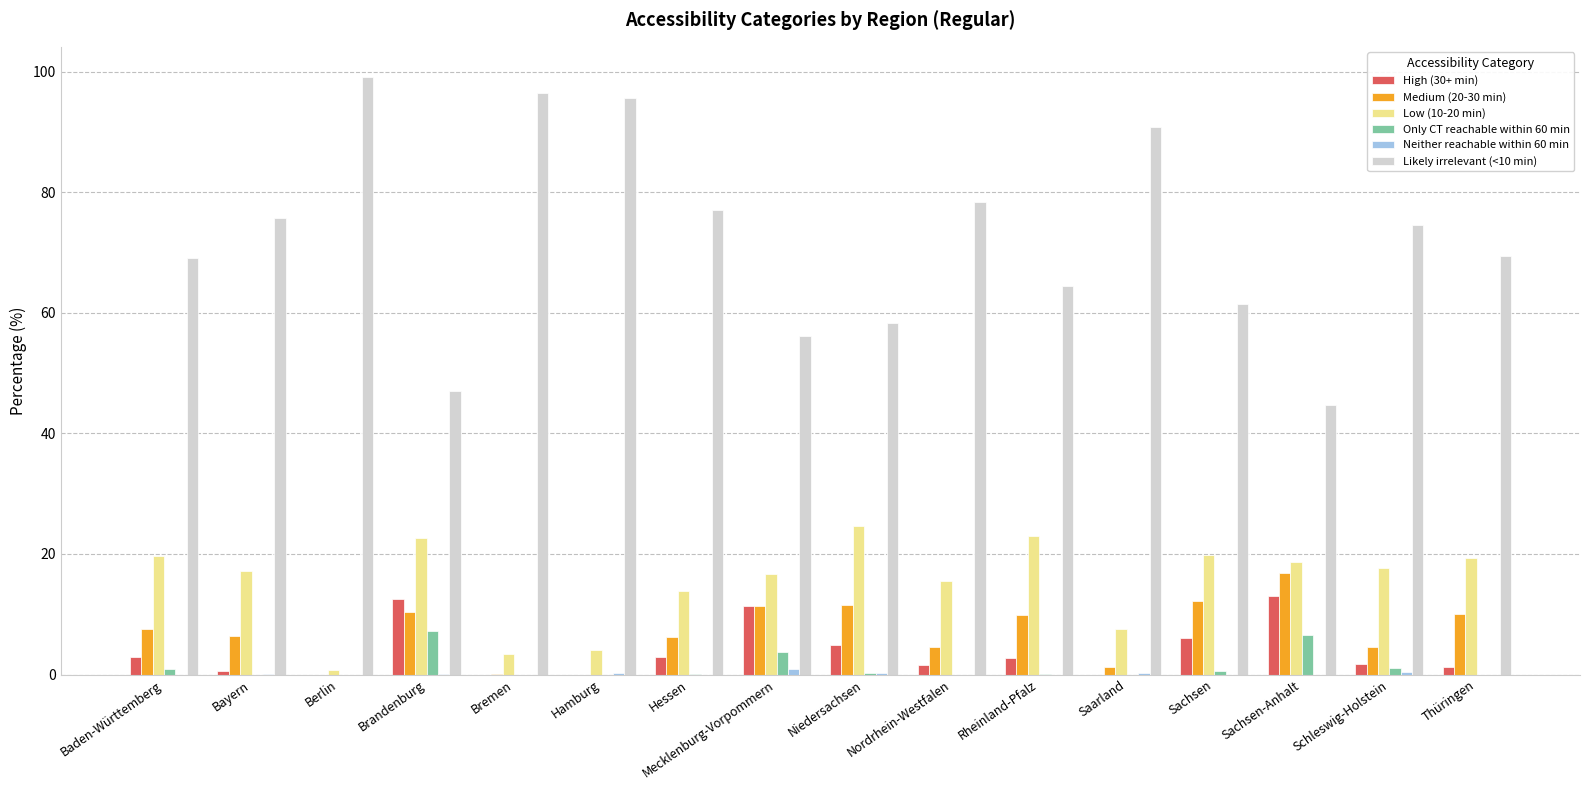

How many series are shown in this chart?

6